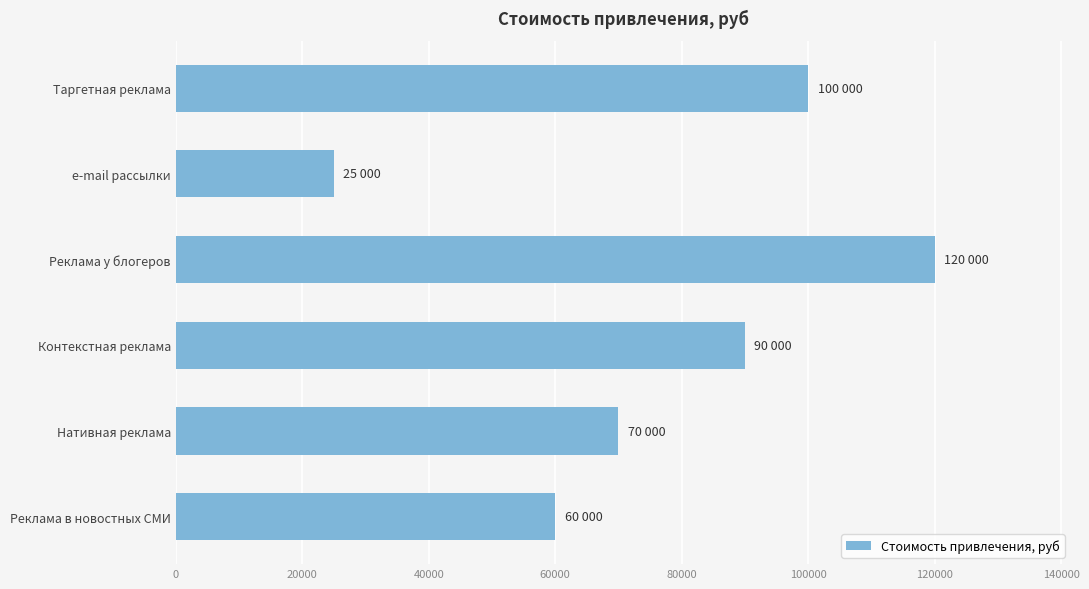

At which category does the chart reach its peak across all series?

Реклама у блогеров